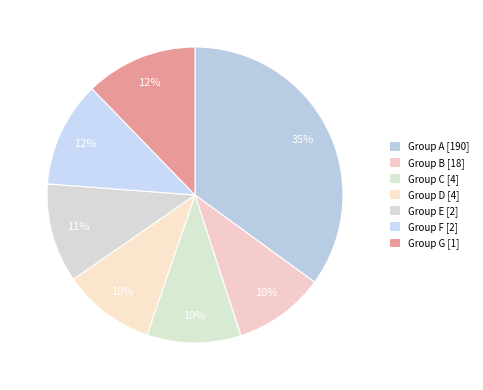

How many segments does this pie chart have?

7